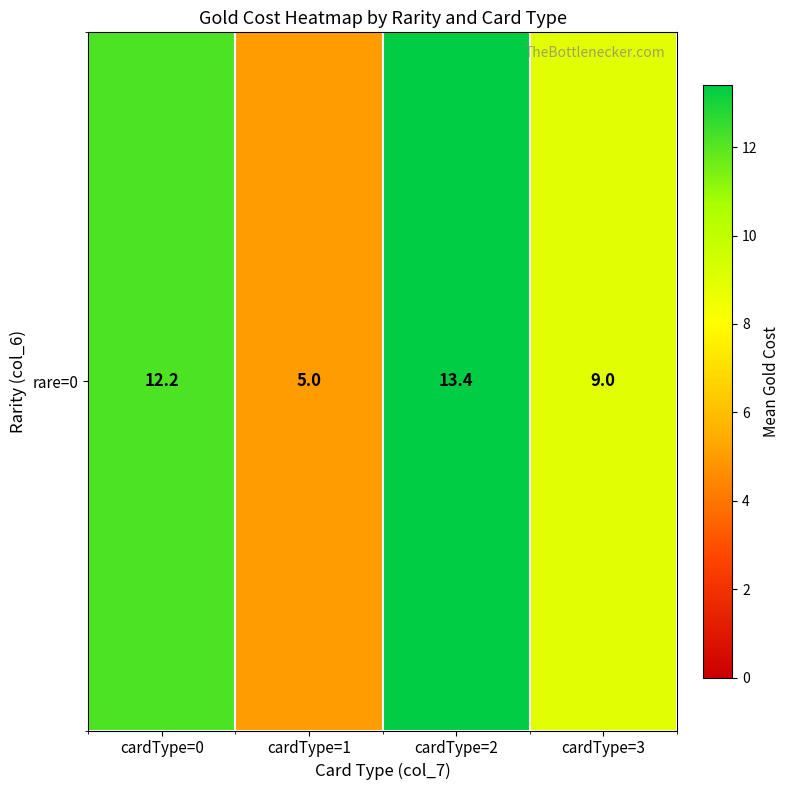

At which category does the chart reach its minimum across all series?

cardType=1